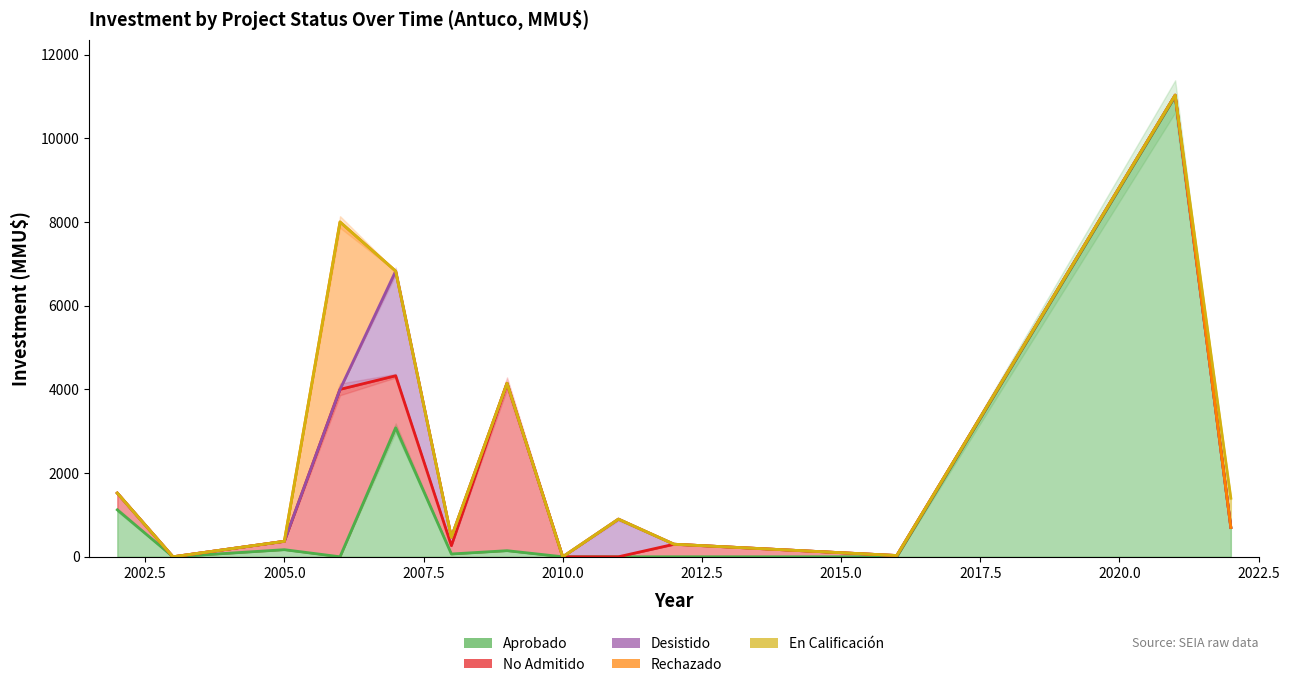

What is the label of the 29th point from the right?

2005